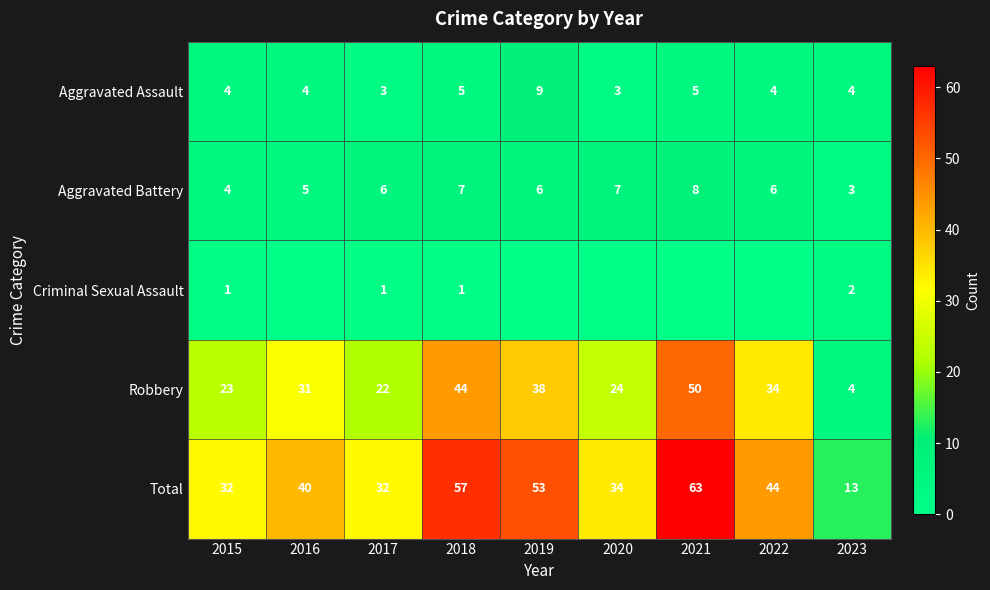

What is the sum of the Aggravated Assault values at 2022 and 2023?

8